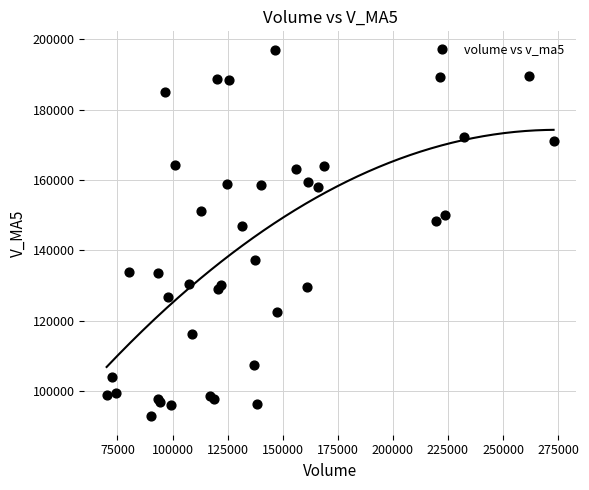

What Y value in the scatter plot is closest to 144936?

146903.1